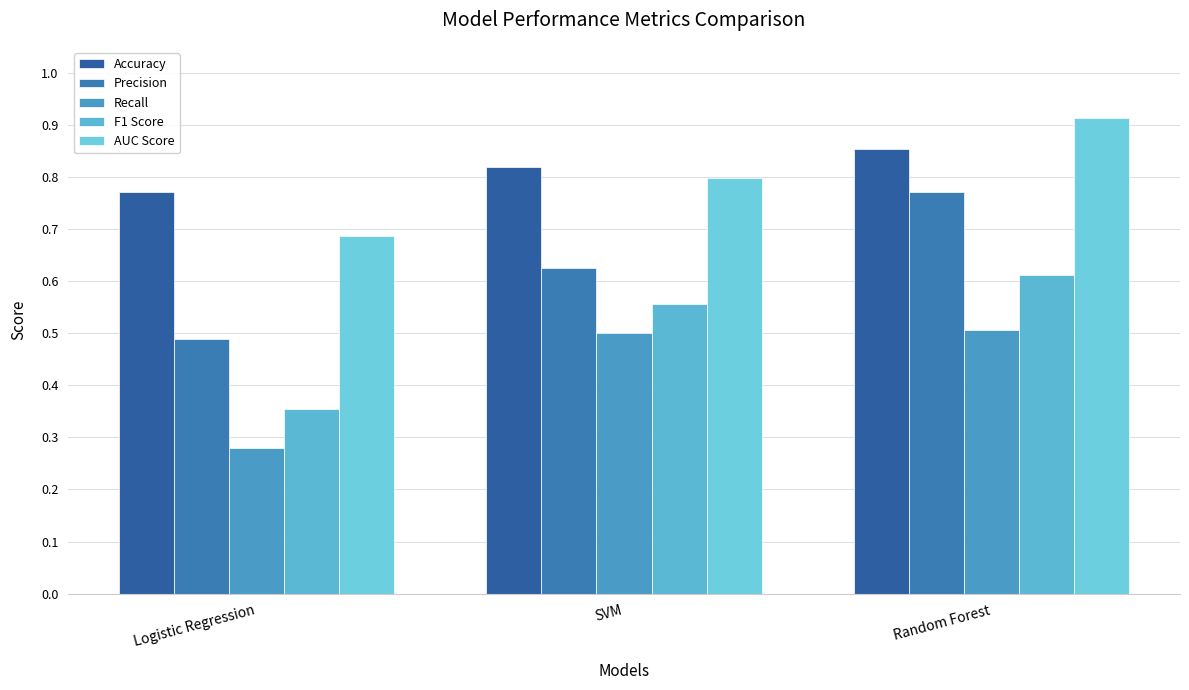

Is the value of Recall at Random Forest greater than the value of Accuracy at SVM?

No